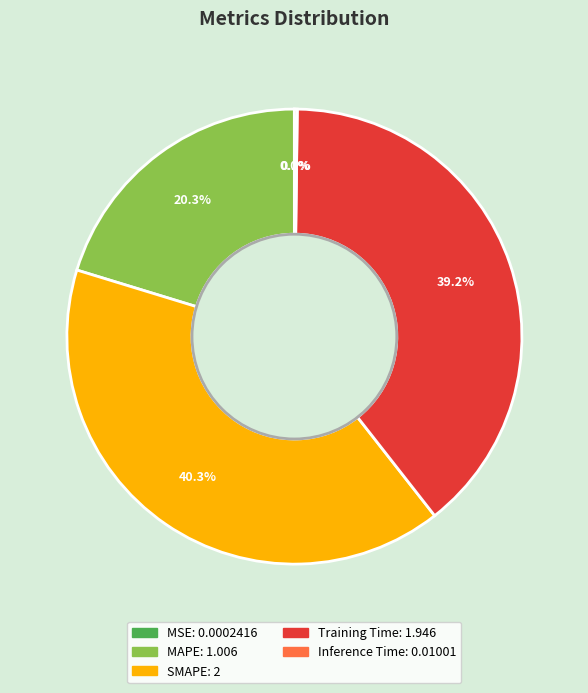

Is there any slice that represents more than half of the pie?

No